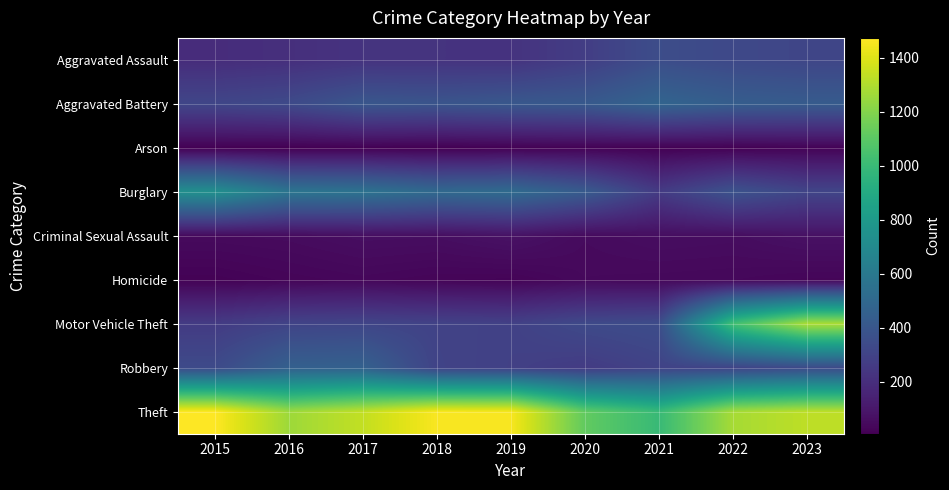

Between 2019 and 2021, which series saw the biggest shift?

Theft